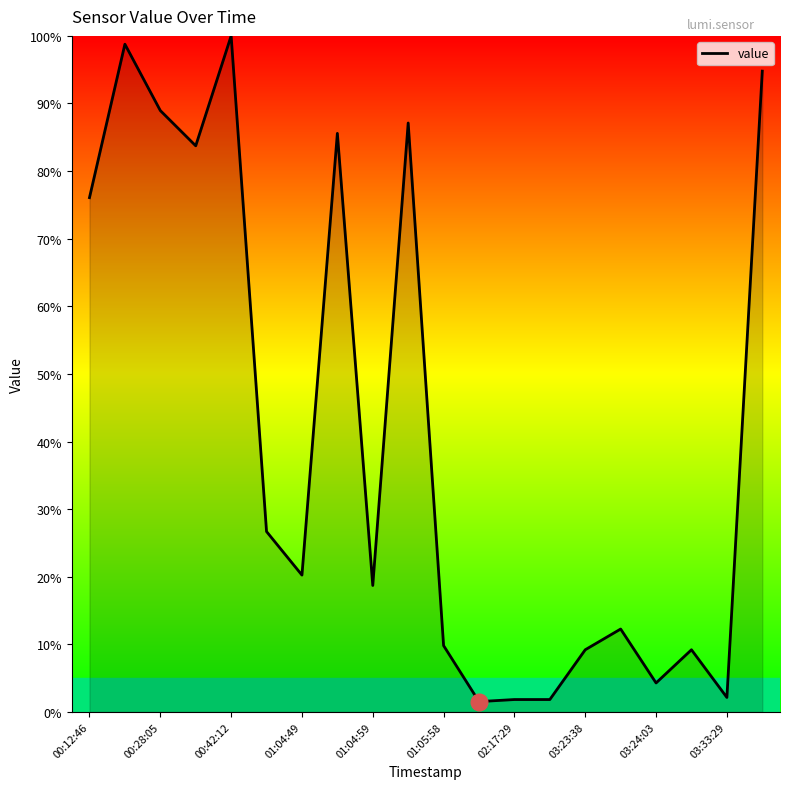

What is the difference between the maximum and minimum values?

98.5